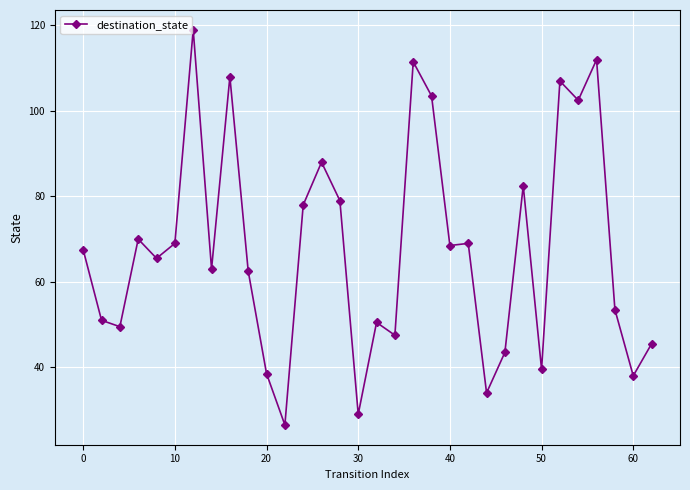

What is the difference between the maximum and minimum values?

92.5